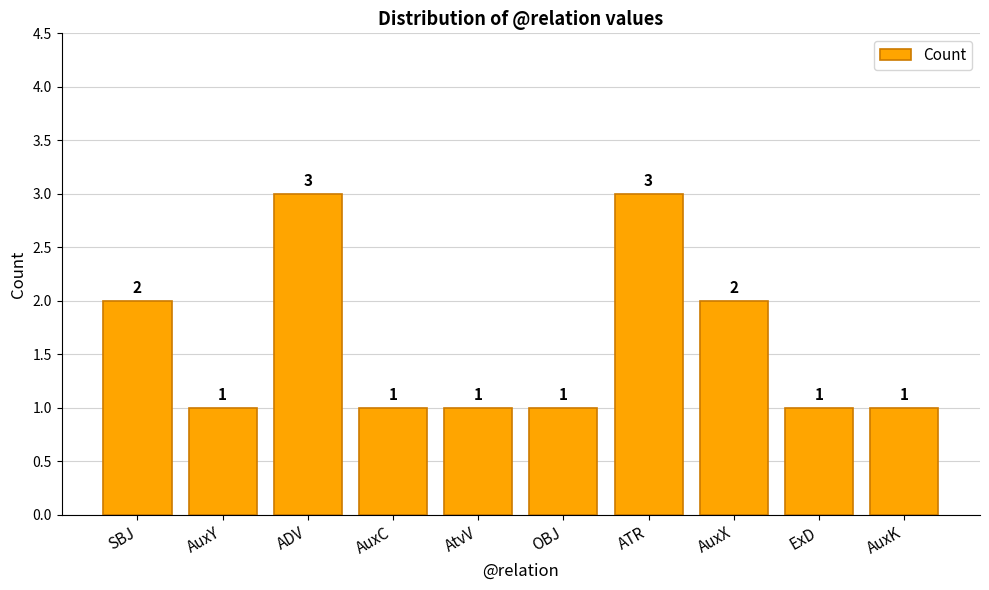

Count the values in the range 1 to 2.

8